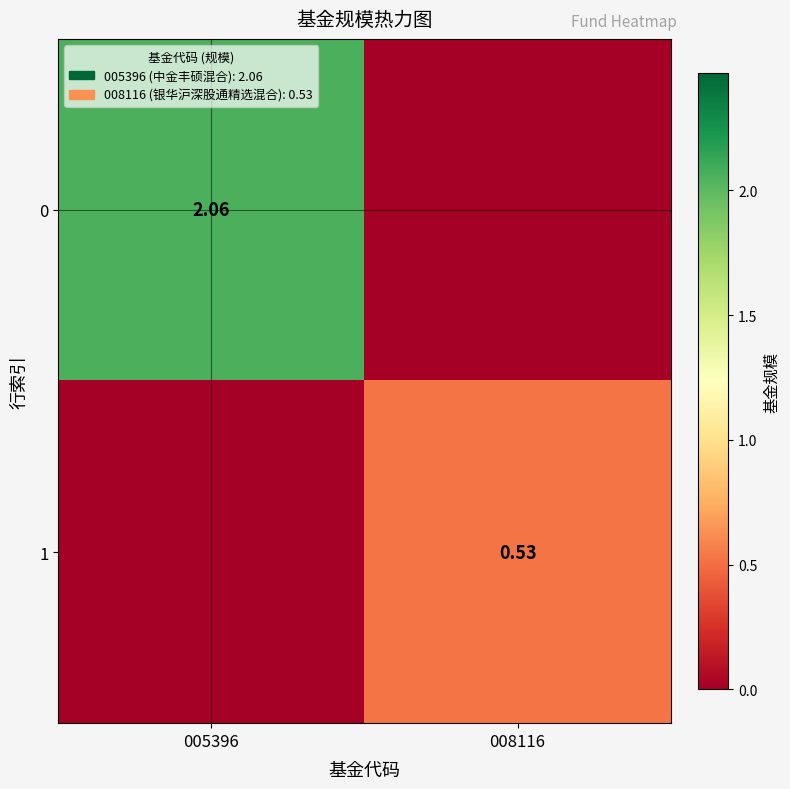

What is the difference between the highest and lowest values at 005396?

2.1